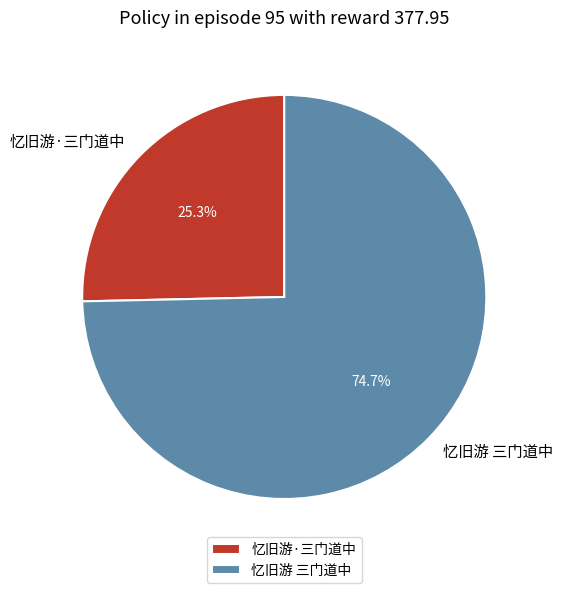

To the nearest percent, what percentage of the pie is 忆旧游·三门道中?

25%